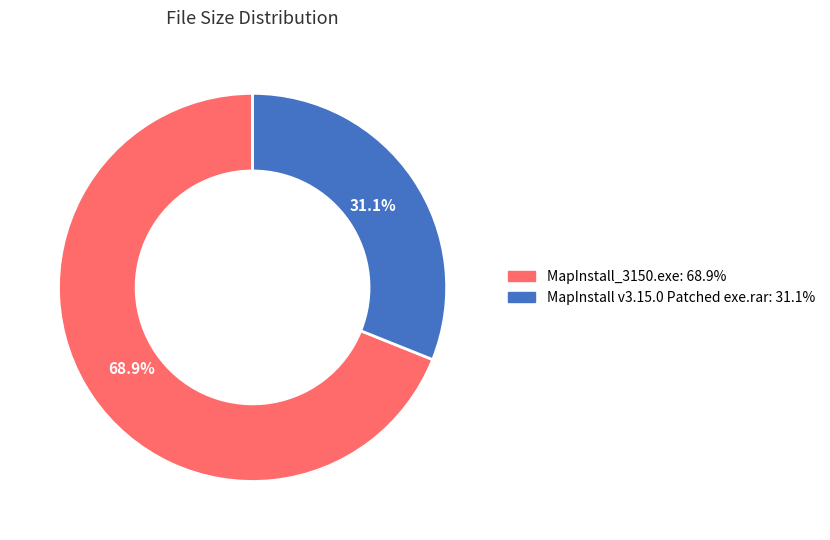

Which category has the smallest portion of the pie?

MapInstall v3.15.0 Patched exe.rar